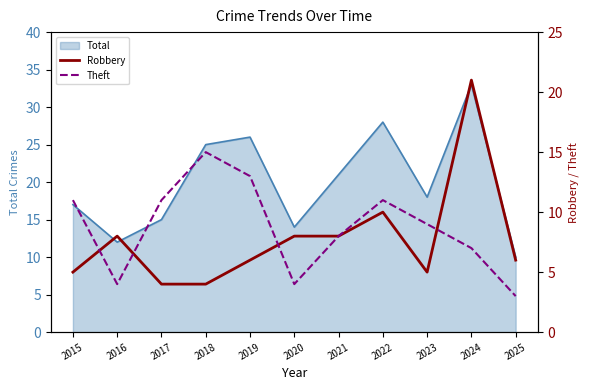

What is the value of the Theft point at the 6th from the left?

4